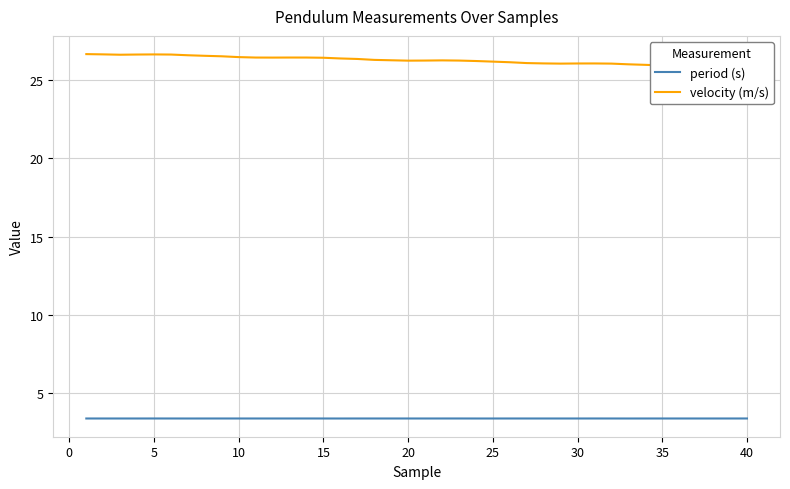

The value of period (s) at 15 is 5.2. True or false?

False